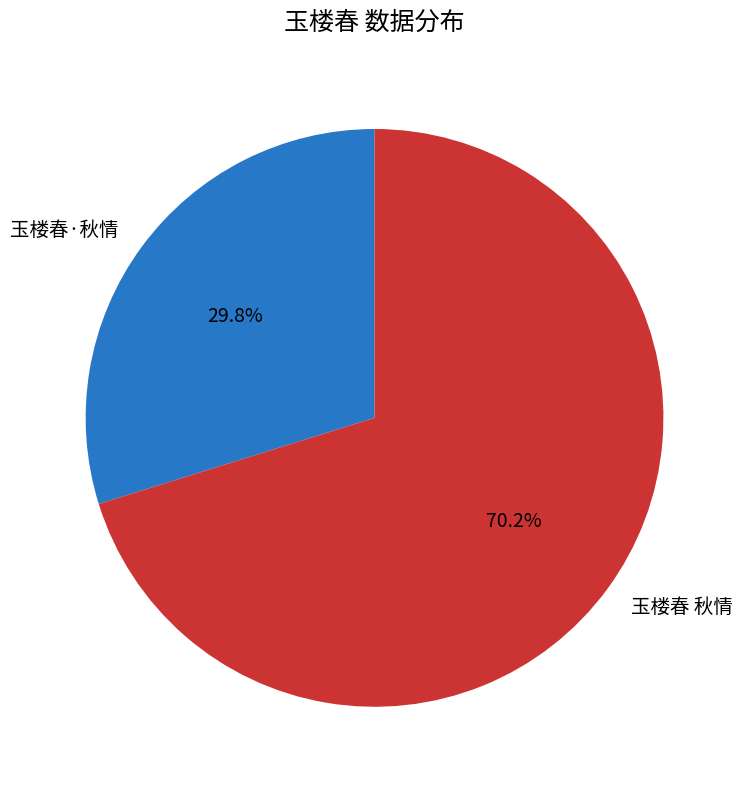

To the nearest percent, what is the difference between the 玉楼春·秋情 and 玉楼春 秋情 slice percentages?

40%